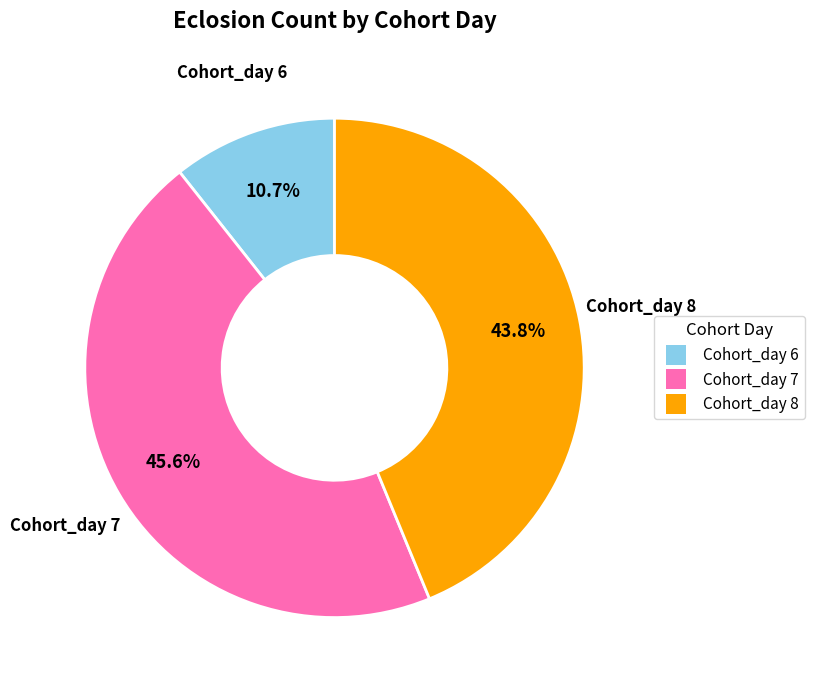

What percentage is the Cohort_day 6 slice, to the nearest percent?

11%